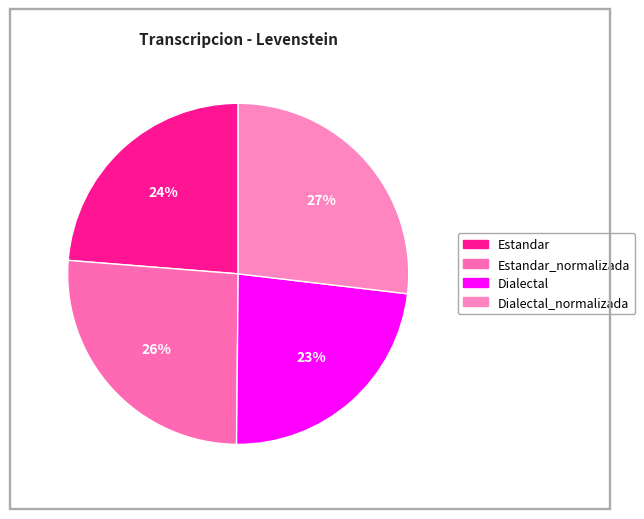

Which slice is the largest?

Dialectal_normalizada